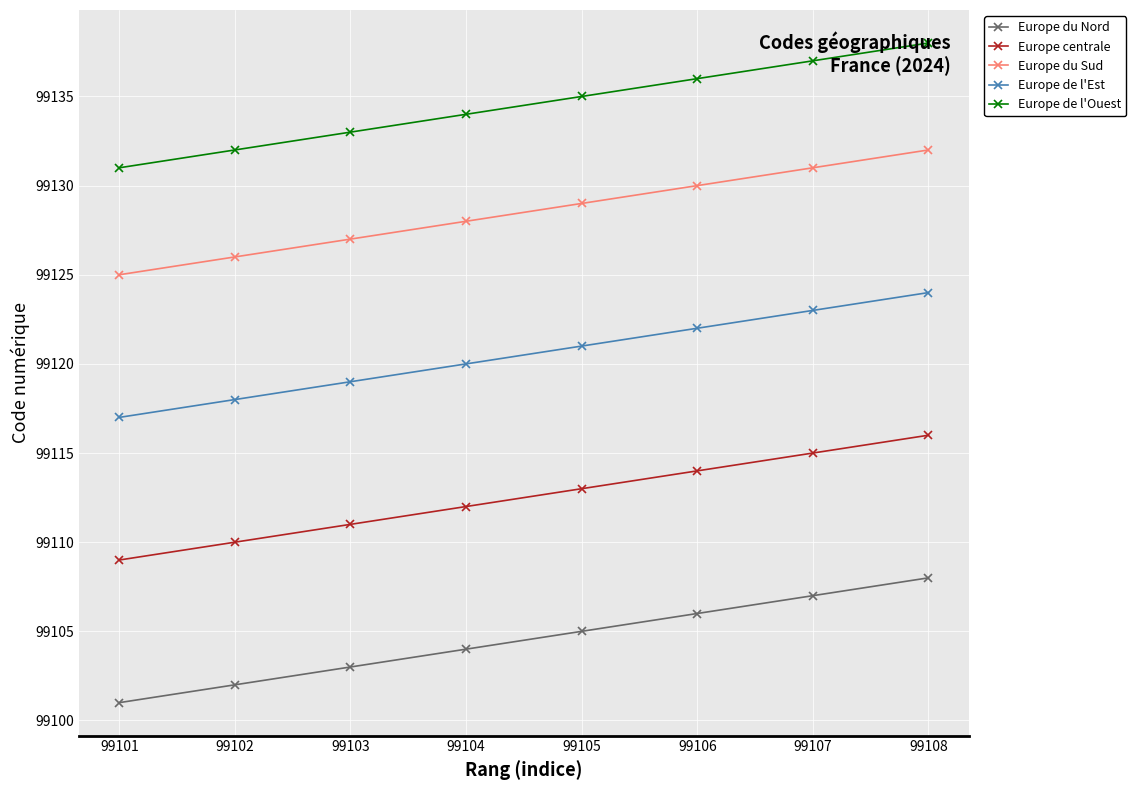

Count the Europe de l'Ouest values in the range 99133 to 99137.

5